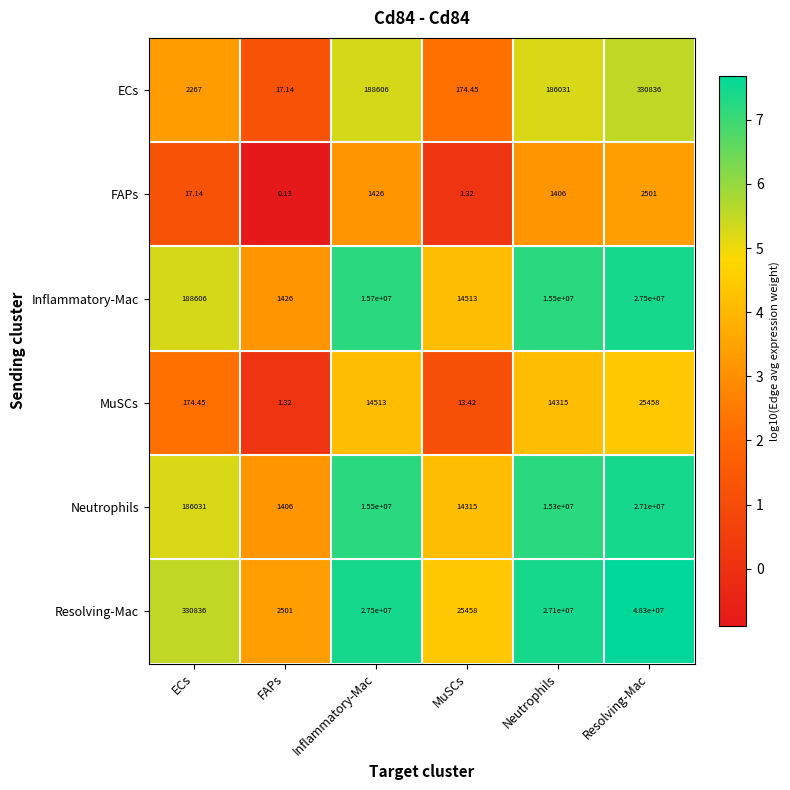

Which category has the highest value across all series?

Resolving-Mac